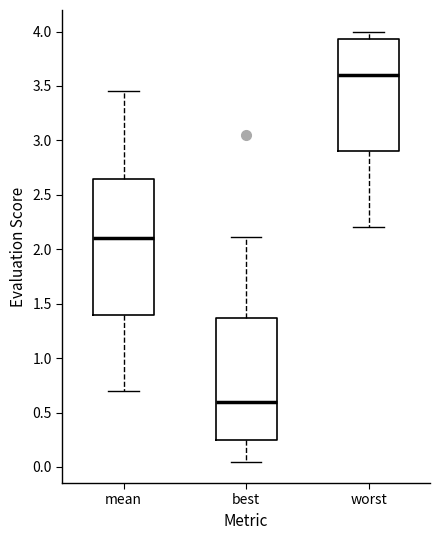

Reading left to right, transcribe this box plot: for each box, give where its median line is, the range the box spans, and where its two whiskers end, as read against the y-axis. The values are not printed on the chart, so give them approximately, as read against the axis.

mean: median 2.10, box 1.40 to 2.65, whiskers 0.70 to 3.45
best: median 0.60, box 0.25 to 1.35, whiskers 0.05 to 2.10
worst: median 3.60, box 2.90 to 3.95, whiskers 2.20 to 4.00